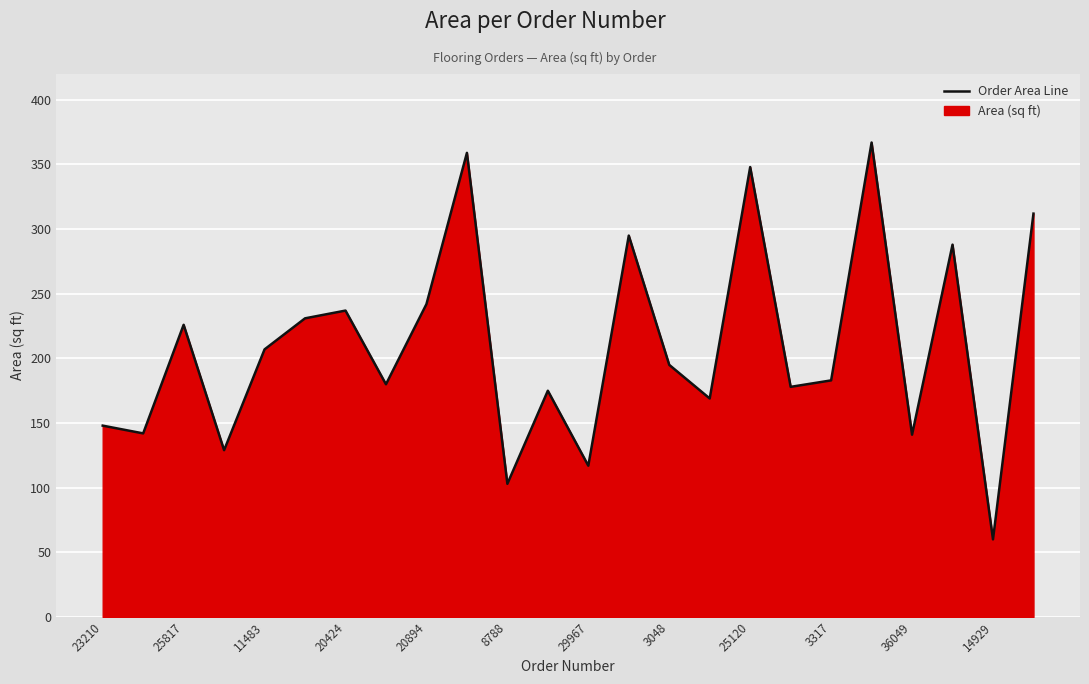

Between 3317 and 14929, which is larger?

3317